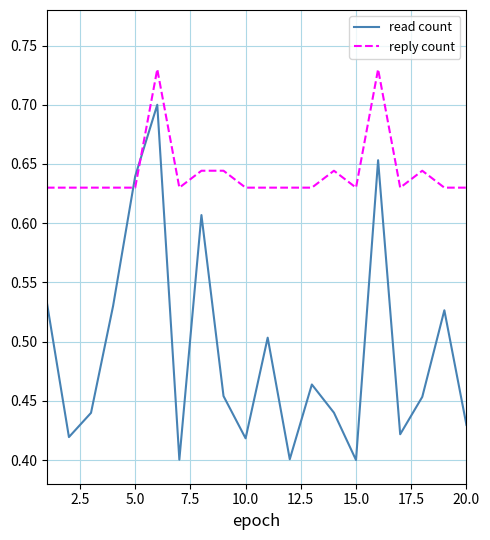

Which series has the largest total across all categories?

reply count